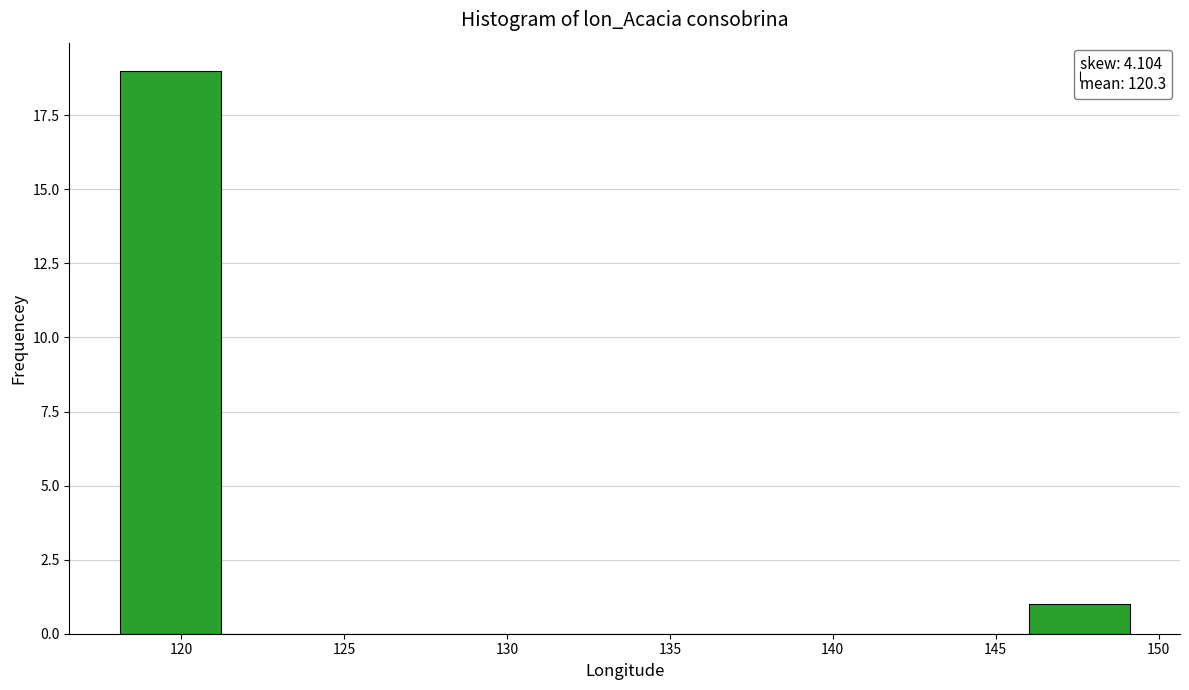

Reading left to right, transcribe this chart: for each bar, give the range it covers on the x-axis and its height. Neither the bar edges nor the heights are printed on the chart, so give them approximately, as read against the axes.

118.0 to 121.0: 19
121.0 to 124.5: 0
124.5 to 127.5: 0
127.5 to 130.5: 0
130.5 to 133.5: 0
133.5 to 136.5: 0
136.5 to 140.0: 0
140.0 to 143.0: 0
143.0 to 146.0: 0
146.0 to 149.0: 1